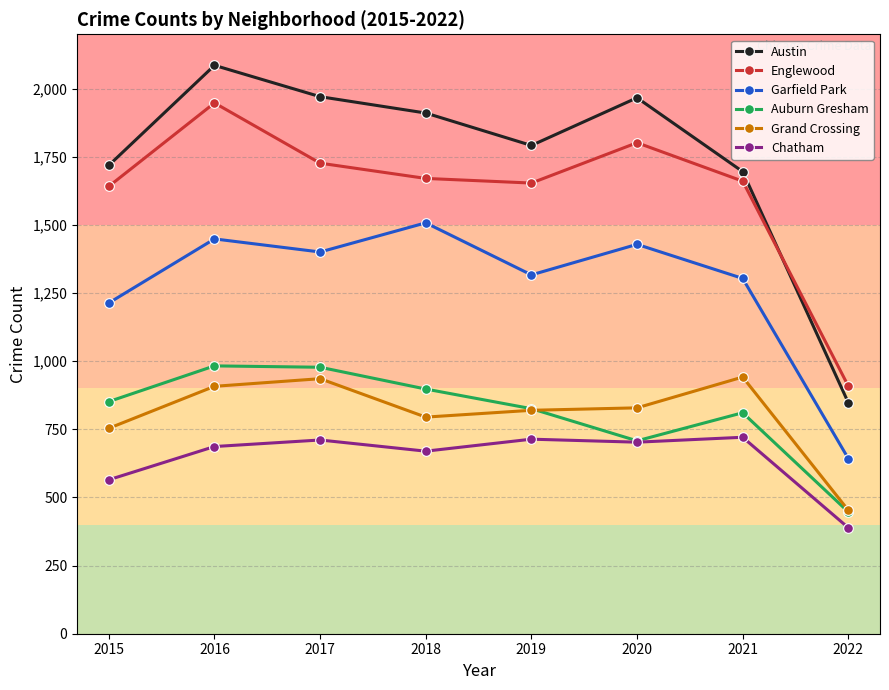

What is the difference between the maximum and second lowest values in the Garfield Park series?

294